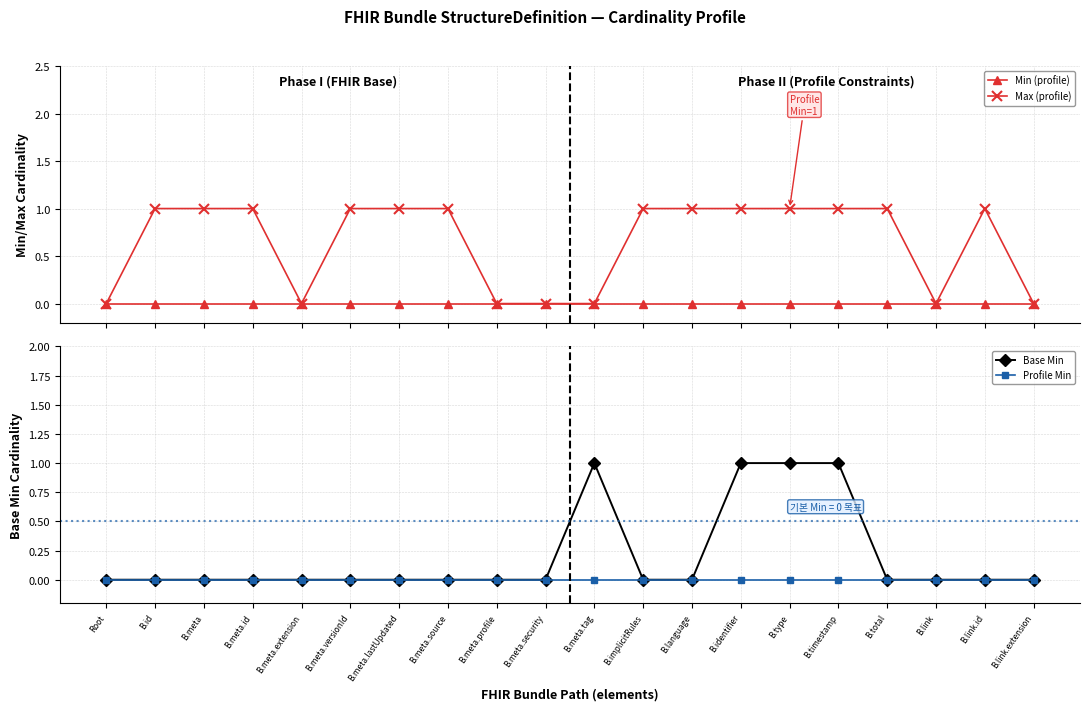

Reading left to right, list all the values displayed in this chart.

Min (profile): 0	0	0	0	0	0	0	0	0	0	0	0	0	0	0	0	0	0	0	0
Max (profile): 0	1	1	1	0	1	1	1	0	0	0	1	1	1	1	1	1	0	1	0
Base Min: 0	0	0	0	0	0	0	0	0	0	1	0	0	1	1	1	0	0	0	0
Profile Min: 0	0	0	0	0	0	0	0	0	0	0	0	0	0	0	0	0	0	0	0